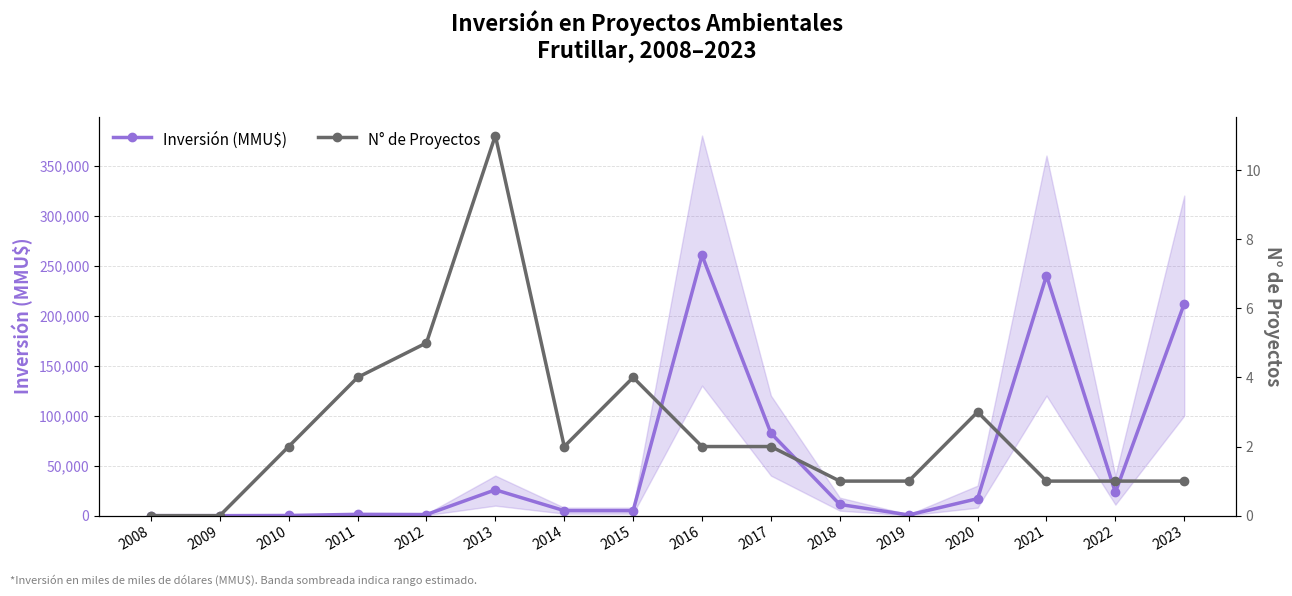

Which series has the largest total across all categories?

Inversión (MMU$)